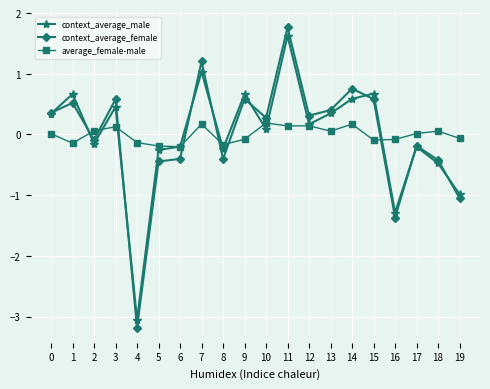

How many values in context_average_female are below zero?

9